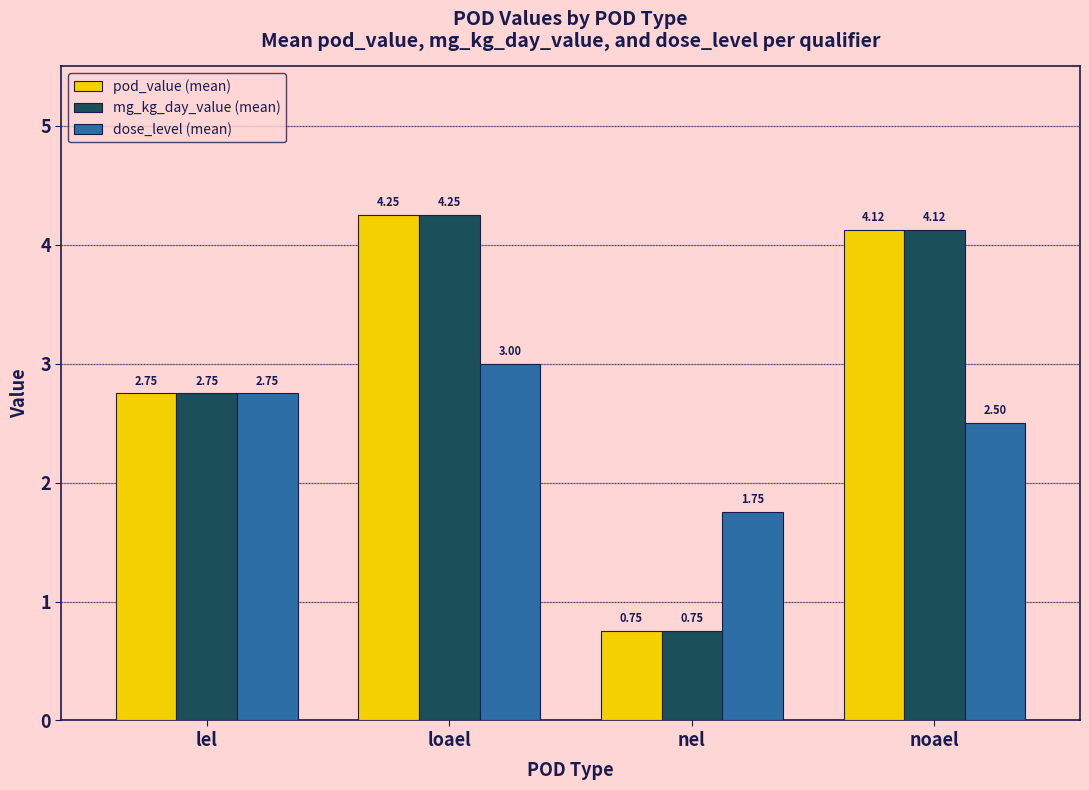

What is the average value of the dose_level (mean) series?

2.5